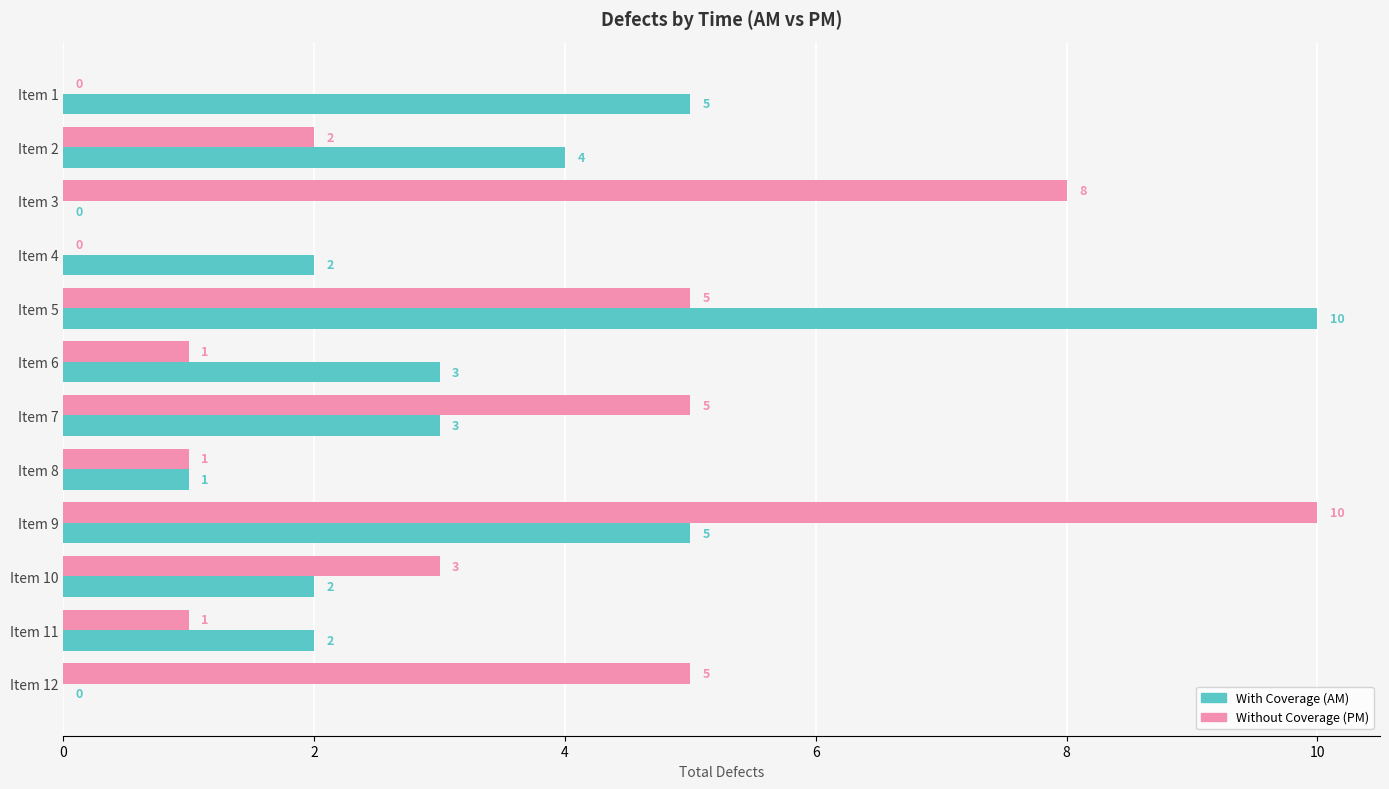

What is the maximum value shown in the chart?

10